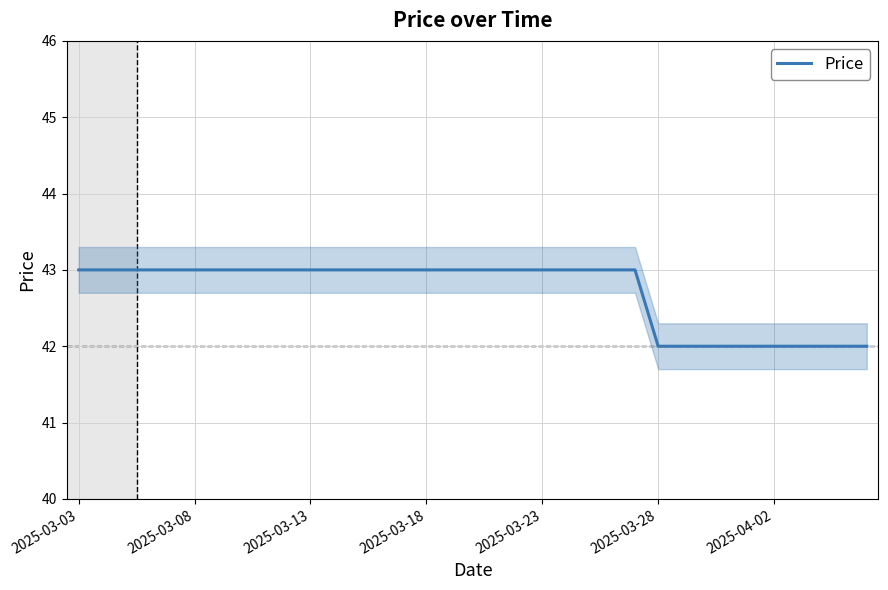

Reading left to right, transcribe all the data shown in this chart.

43	43	43	43	43	43	43	43	43	43	43	43	43	43	43	43	43	43	43	43	43	43	43	43	43	42	42	42	42	42	42	42	42	42	42